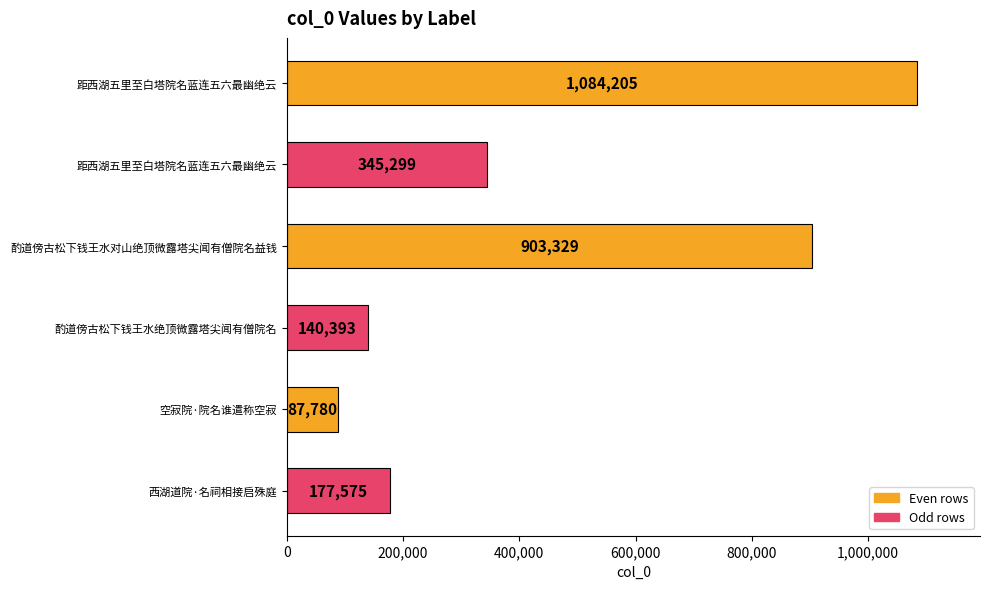

What is the minimum value shown in the chart?

87780